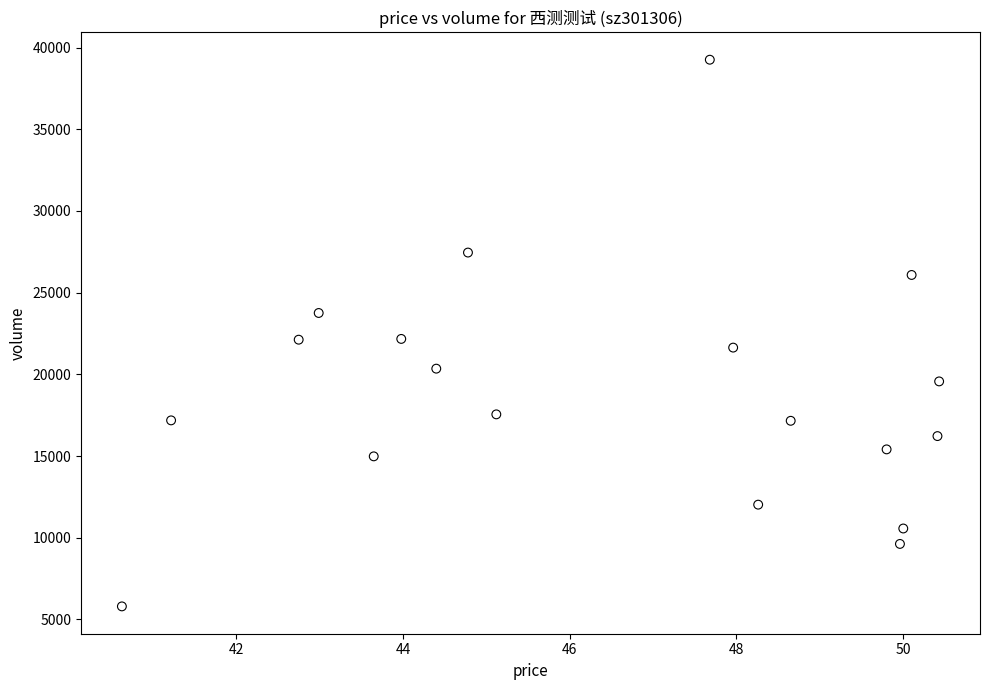

What is the range of Y values (max minus min)?

33456